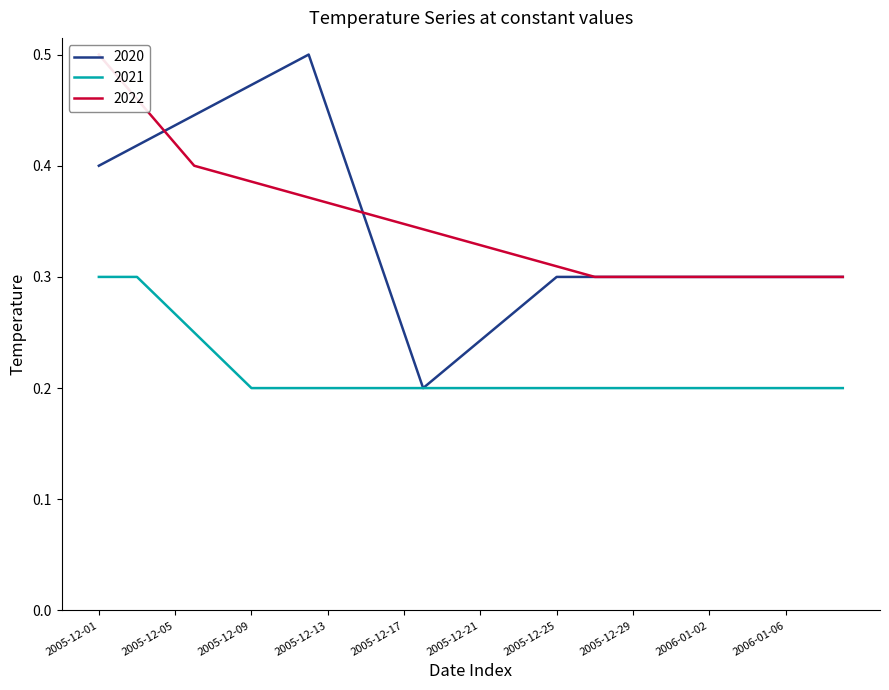

At which label is 2020 closest to 0?

2005-12-18